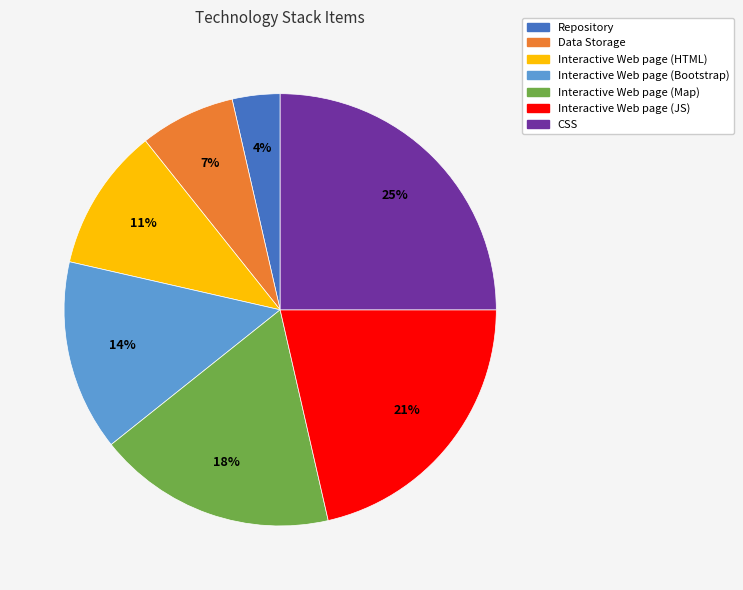

Does any single category account for the majority?

No